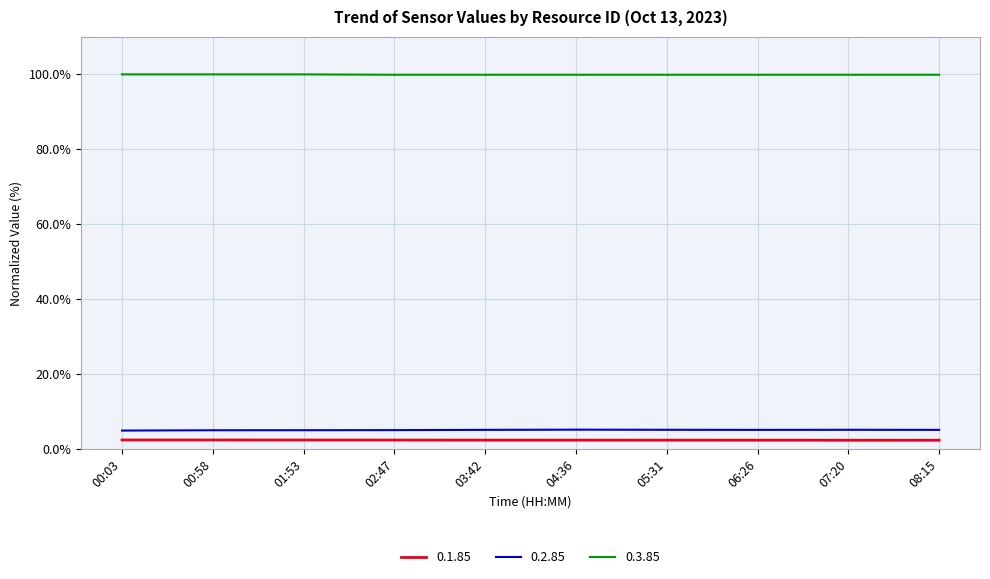

The 0.3.85 series shows 99.9 at 08:15. True or false?

True